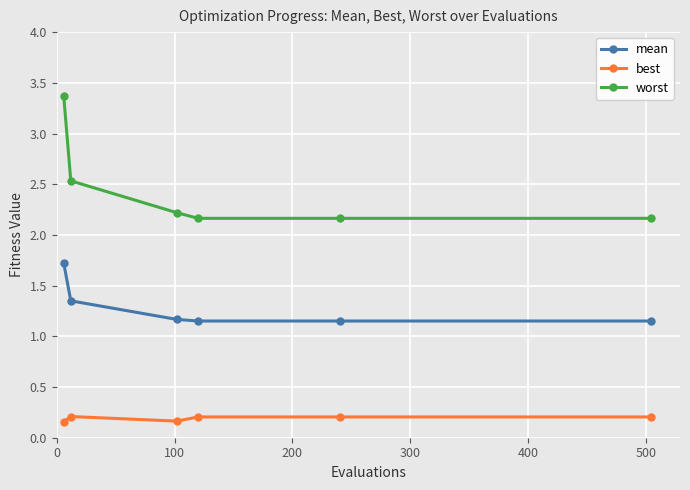

At how many categories does at least one series exceed 0?

6